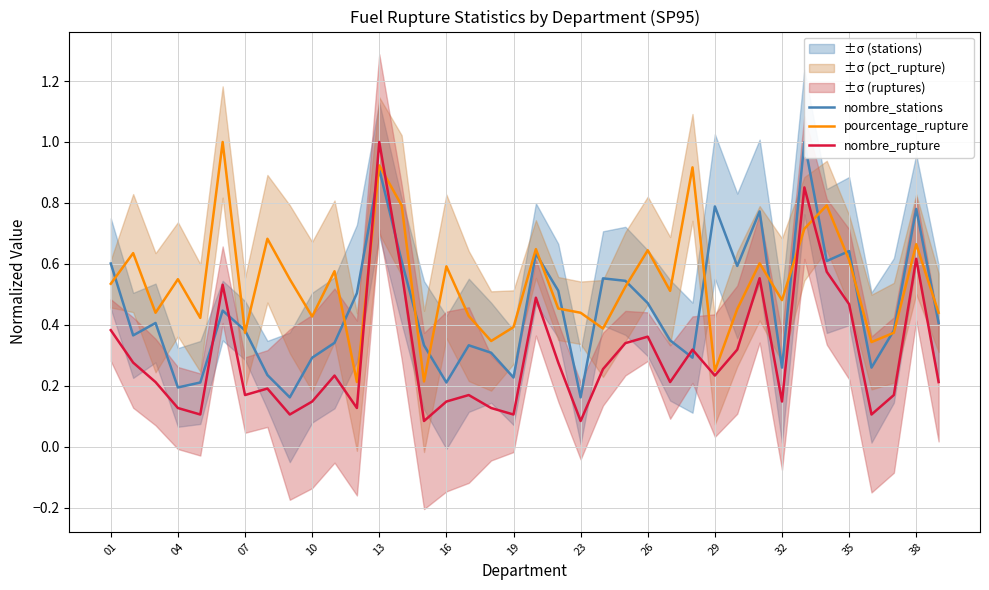

In nombre_rupture, how many points are higher than both neighbors (excluding endpoints)?

11